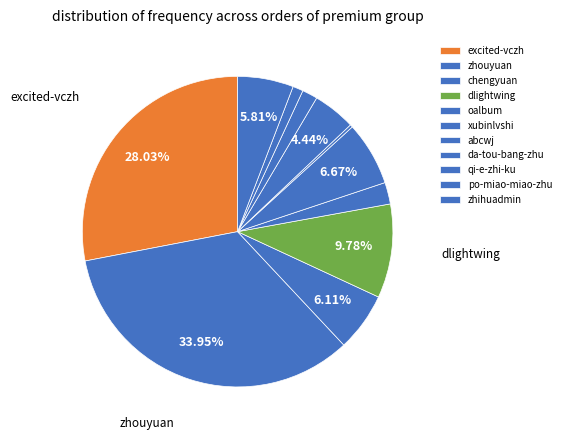

To the nearest percent, what is the difference between the largest and smallest slice percentages?

34%